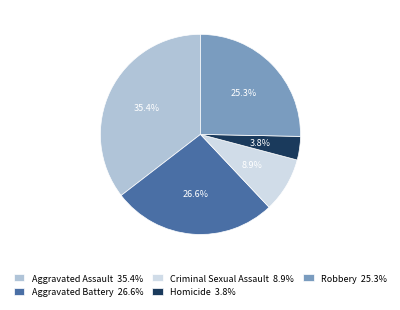

How many segments does this pie chart have?

5